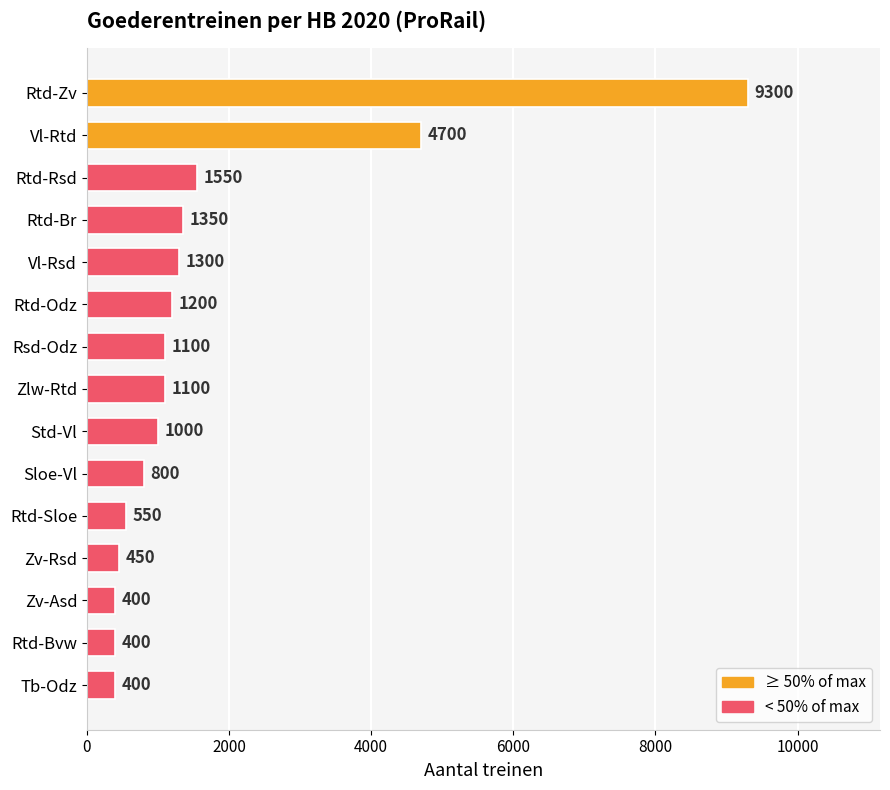

Which has a higher value, Rtd-Rsd or Zv-Asd?

Rtd-Rsd